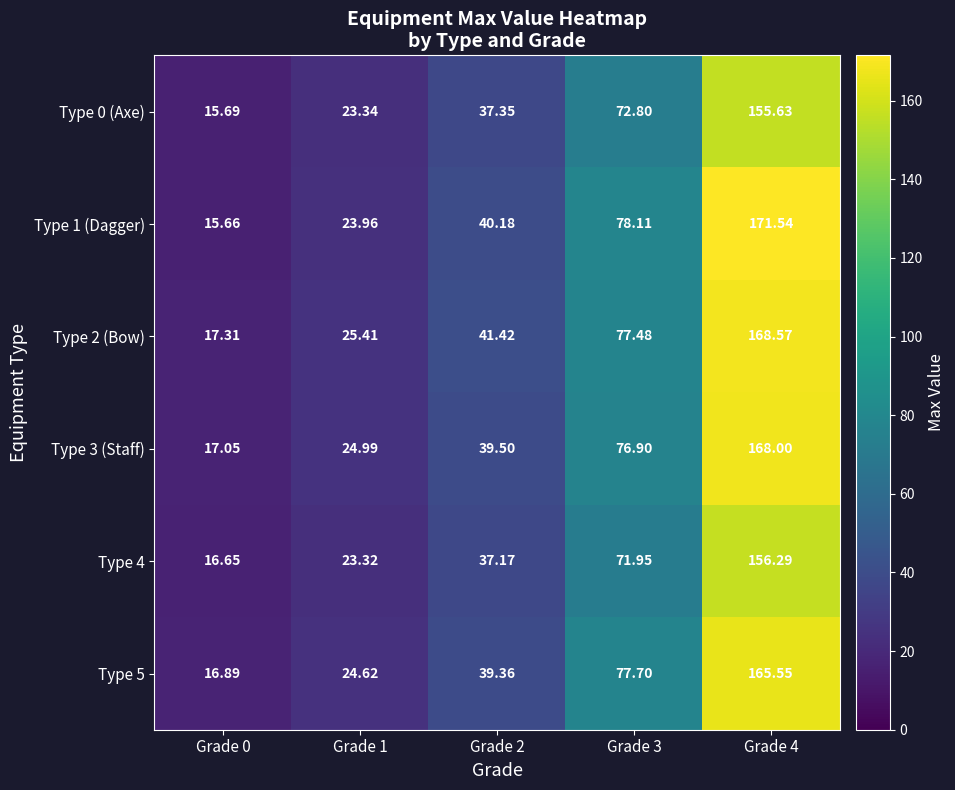

Is the value of Type 2 (Bow) at Grade 3 greater than the value of Type 4 at Grade 3?

Yes